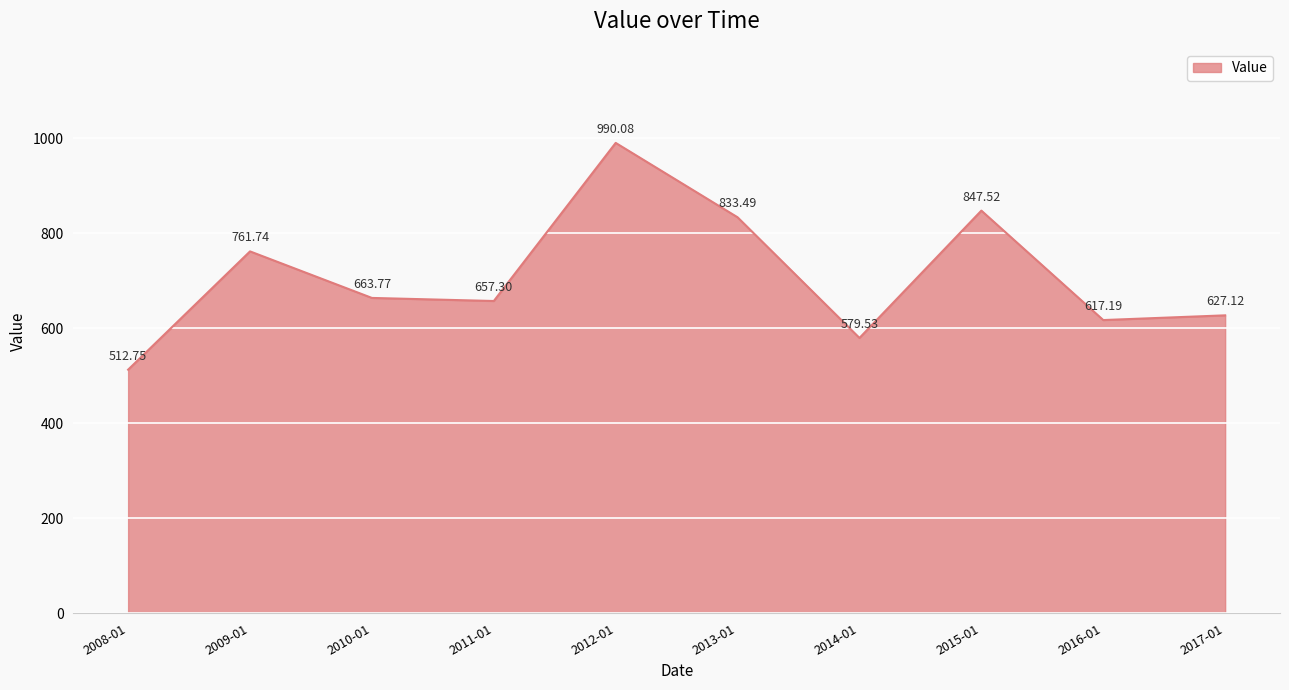

Rank the categories by value from highest to lowest.

2012-01, 2015-01, 2013-01, 2009-01, 2010-01, 2011-01, 2017-01, 2016-01, 2014-01, 2008-01